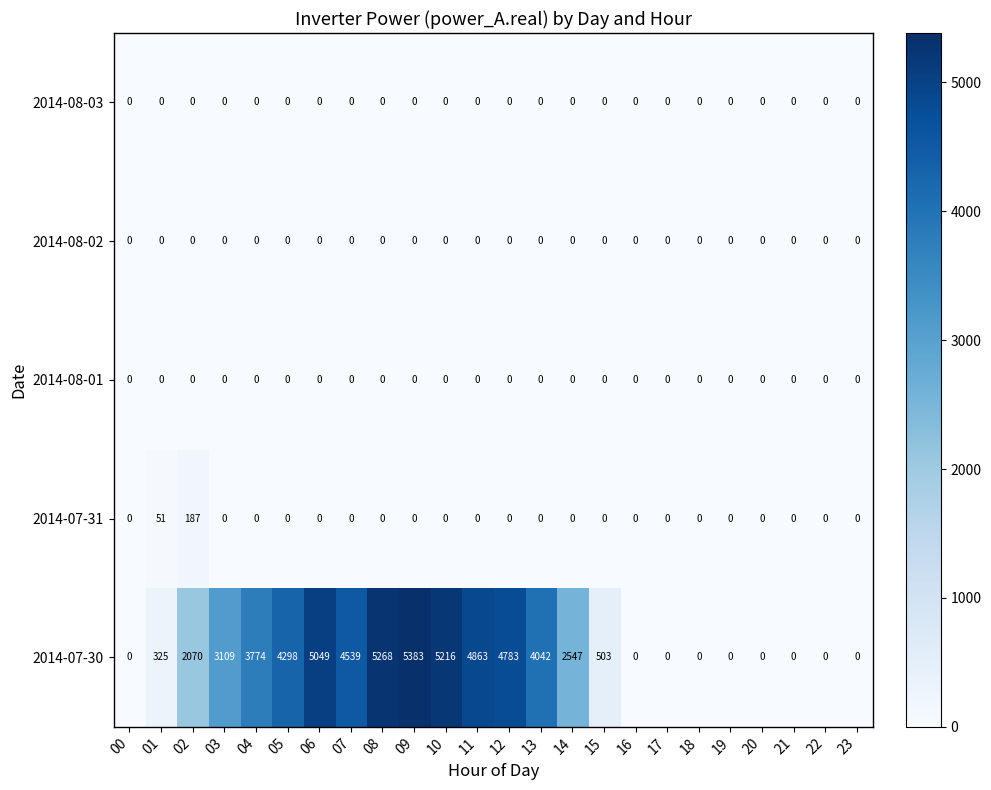

At which label does 2014-07-30 reach its peak?

09